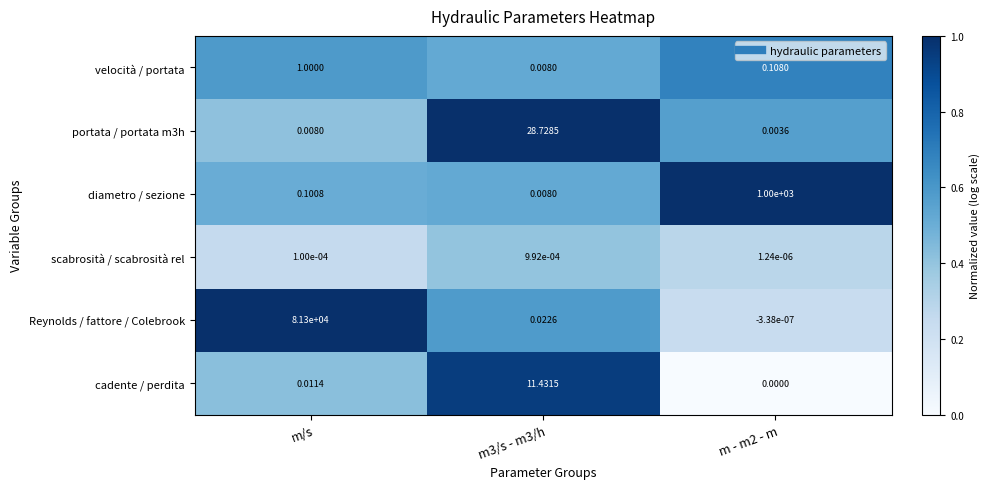

Between m/s and m - m2 - m, which series saw the biggest shift?

Reynolds / fattore / Colebrook